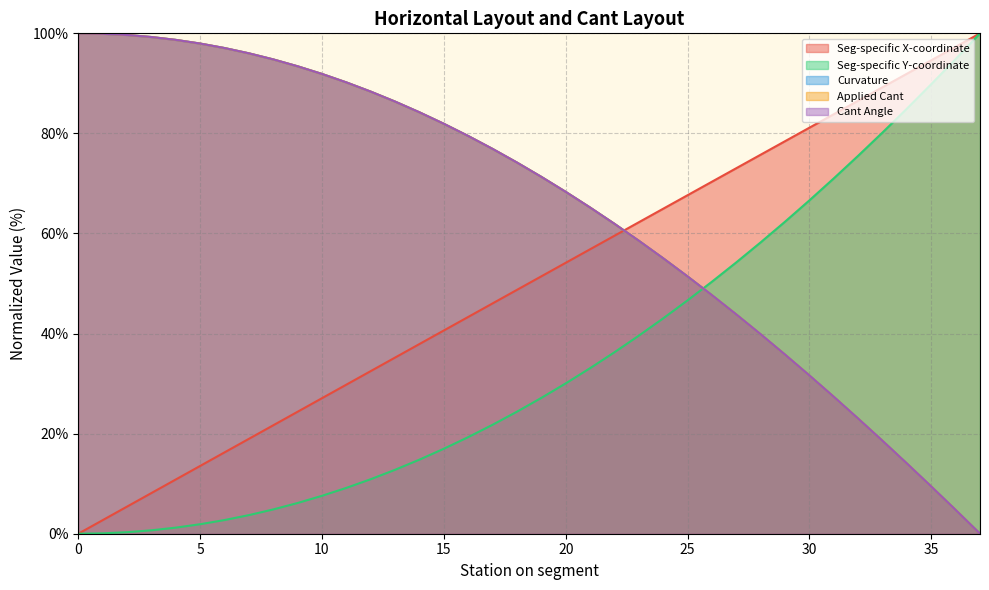

What is the maximum value for Seg-specific Y-coordinate?

100.0